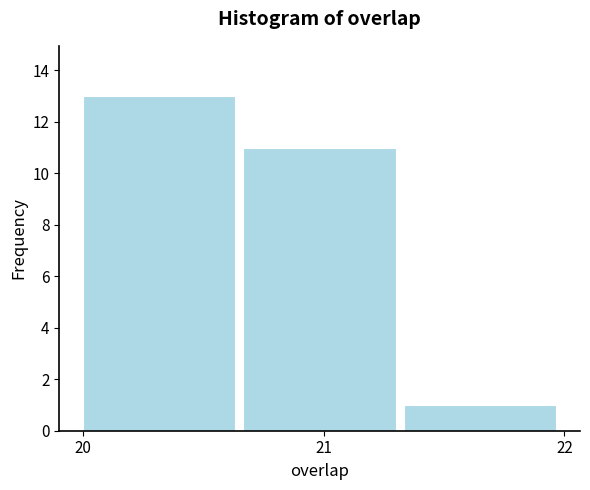

Reading left to right, list every bar in this chart as the range it spans on the x-axis followed by its height. Neither the bar edges nor the heights are printed on the chart, so give them approximately, as read against the axes.

20.0 to 20.7: 13
20.7 to 21.3: 11
21.3 to 22.0: 1